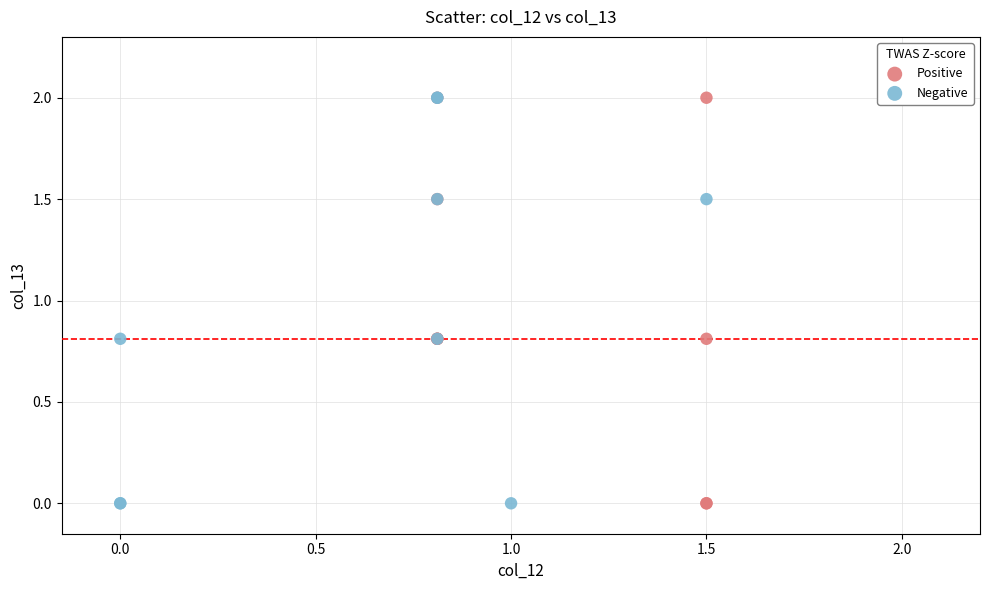

What are all the series names shown in the legend?

Positive, Negative